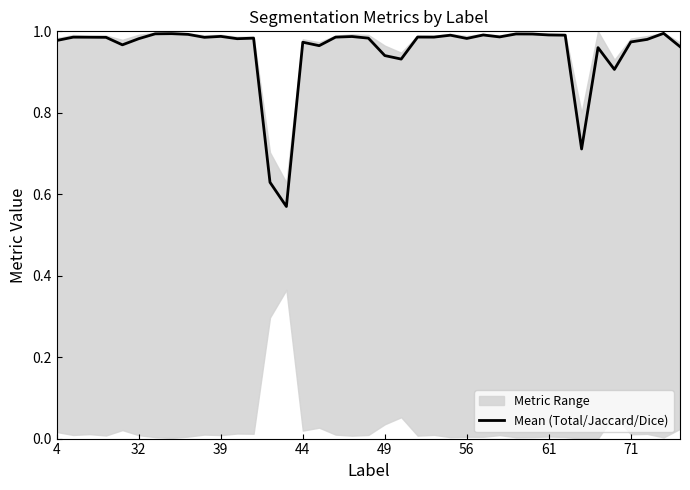

How many points are higher than both their immediate neighbors (excluding endpoints)?

12